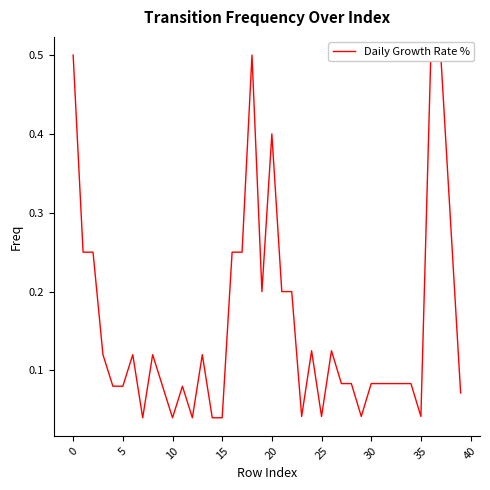

Reading right to left, what are all the values shown in this chart?

0.1	0.3	0.5	0.5	0.0	0.1	0.1	0.1	0.1	0.1	0.0	0.1	0.1	0.1	0.0	0.1	0.0	0.2	0.2	0.4	0.2	0.5	0.2	0.2	0.0	0.0	0.1	0.0	0.1	0.0	0.1	0.1	0.0	0.1	0.1	0.1	0.1	0.2	0.2	0.5